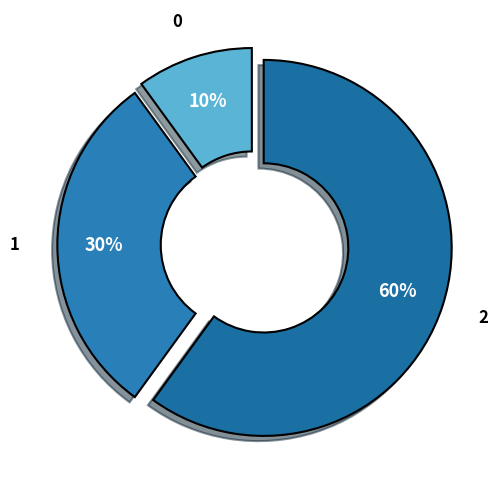

Which has a higher value, 1 or 0?

1